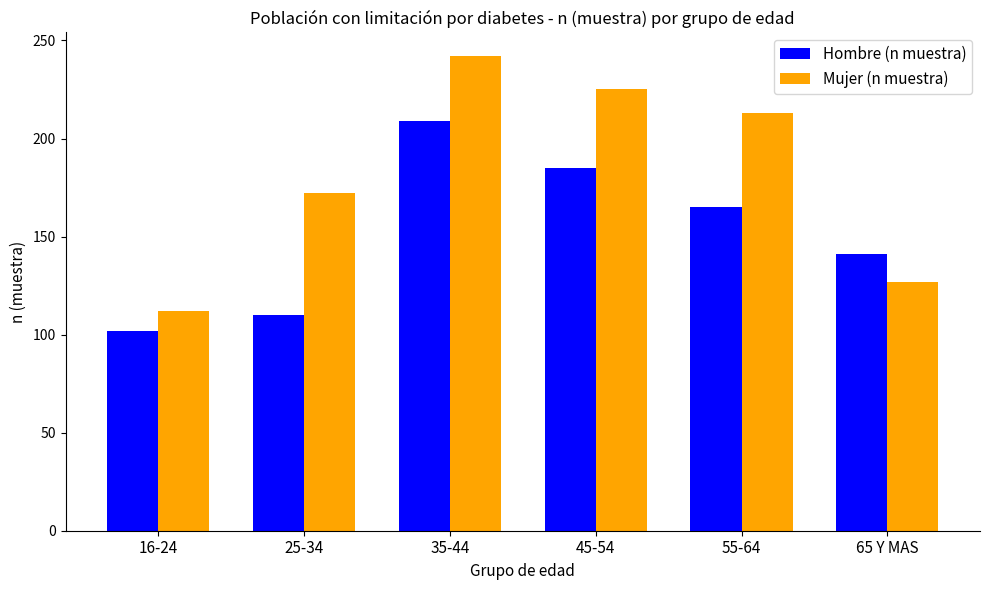

Rank the series by their average value, from highest to lowest.

Mujer (n muestra), Hombre (n muestra)